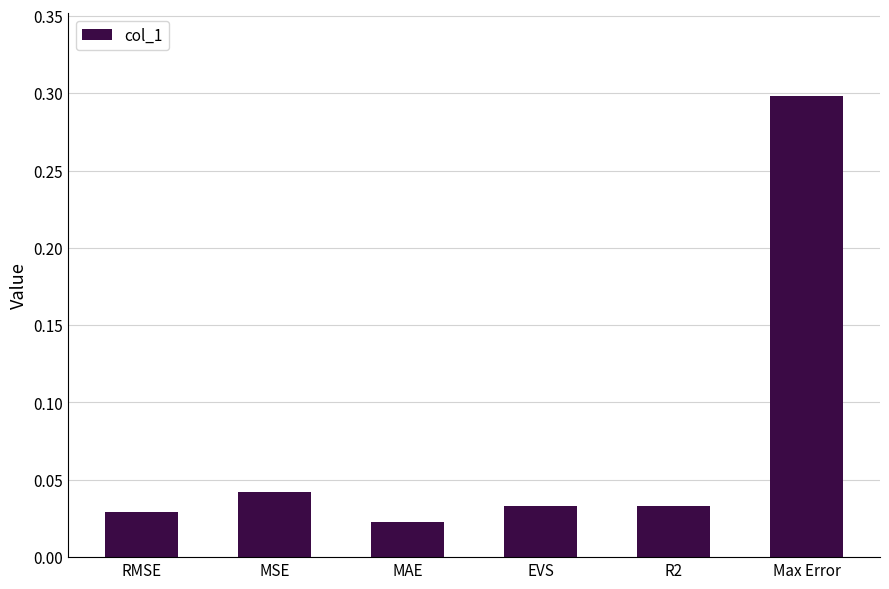

What is the sum of all values?

0.5